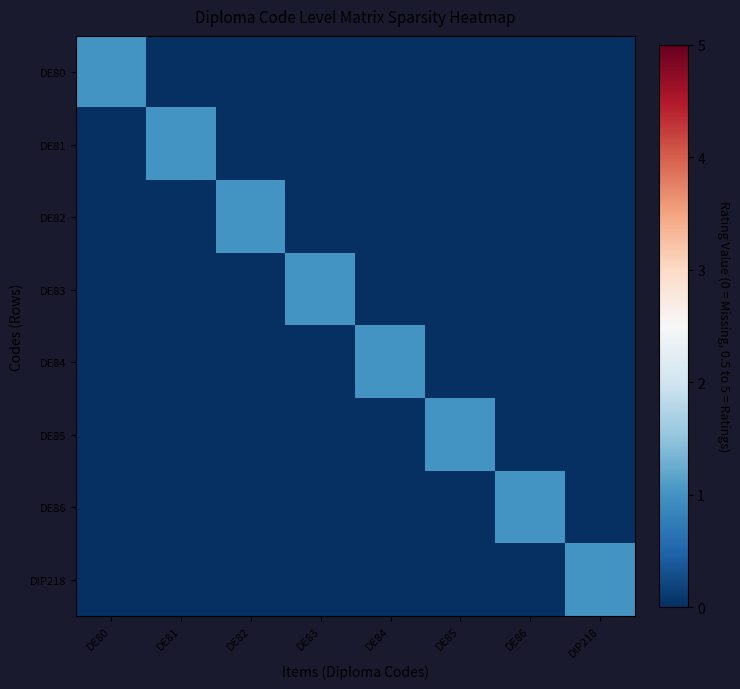

Reading right to left, what are all the values shown in this chart?

DE80: DIP218=0	DE86=0	DE85=0	DE84=0	DE83=0	DE82=0	DE81=0	DE80=1
DE81: DIP218=0	DE86=0	DE85=0	DE84=0	DE83=0	DE82=0	DE81=1	DE80=0
DE82: DIP218=0	DE86=0	DE85=0	DE84=0	DE83=0	DE82=1	DE81=0	DE80=0
DE83: DIP218=0	DE86=0	DE85=0	DE84=0	DE83=1	DE82=0	DE81=0	DE80=0
DE84: DIP218=0	DE86=0	DE85=0	DE84=1	DE83=0	DE82=0	DE81=0	DE80=0
DE85: DIP218=0	DE86=0	DE85=1	DE84=0	DE83=0	DE82=0	DE81=0	DE80=0
DE86: DIP218=0	DE86=1	DE85=0	DE84=0	DE83=0	DE82=0	DE81=0	DE80=0
DIP218: DIP218=1	DE86=0	DE85=0	DE84=0	DE83=0	DE82=0	DE81=0	DE80=0